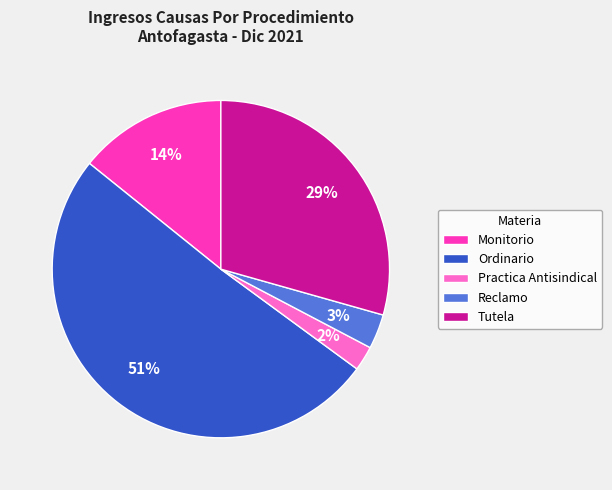

To the nearest percent, what is the average slice percentage?

20%